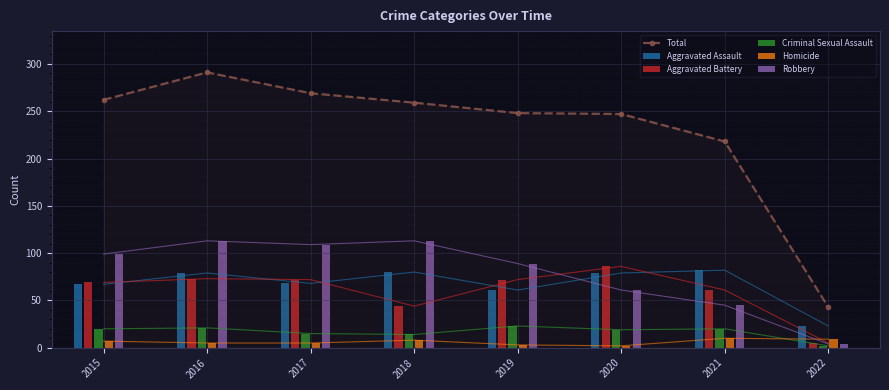

Reading right to left, extract all data points from this chart.

Total: 2022=43	2021=218	2020=247	2019=248	2018=259	2017=269	2016=291	2015=262
Aggravated Assault: 2022=23	2021=82	2020=79	2019=61	2018=80	2017=68	2016=79	2015=67
Aggravated Battery: 2022=5	2021=61	2020=86	2019=72	2018=44	2017=72	2016=73	2015=69
Criminal Sexual Assault: 2022=2	2021=20	2020=19	2019=23	2018=14	2017=15	2016=21	2015=20
Homicide: 2022=9	2021=10	2020=2	2019=3	2018=8	2017=5	2016=5	2015=7
Robbery: 2022=4	2021=45	2020=61	2019=89	2018=113	2017=109	2016=113	2015=99